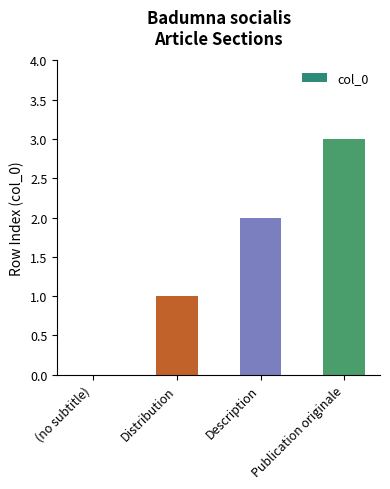

Which label corresponds to the smallest value in the chart?

(no subtitle)